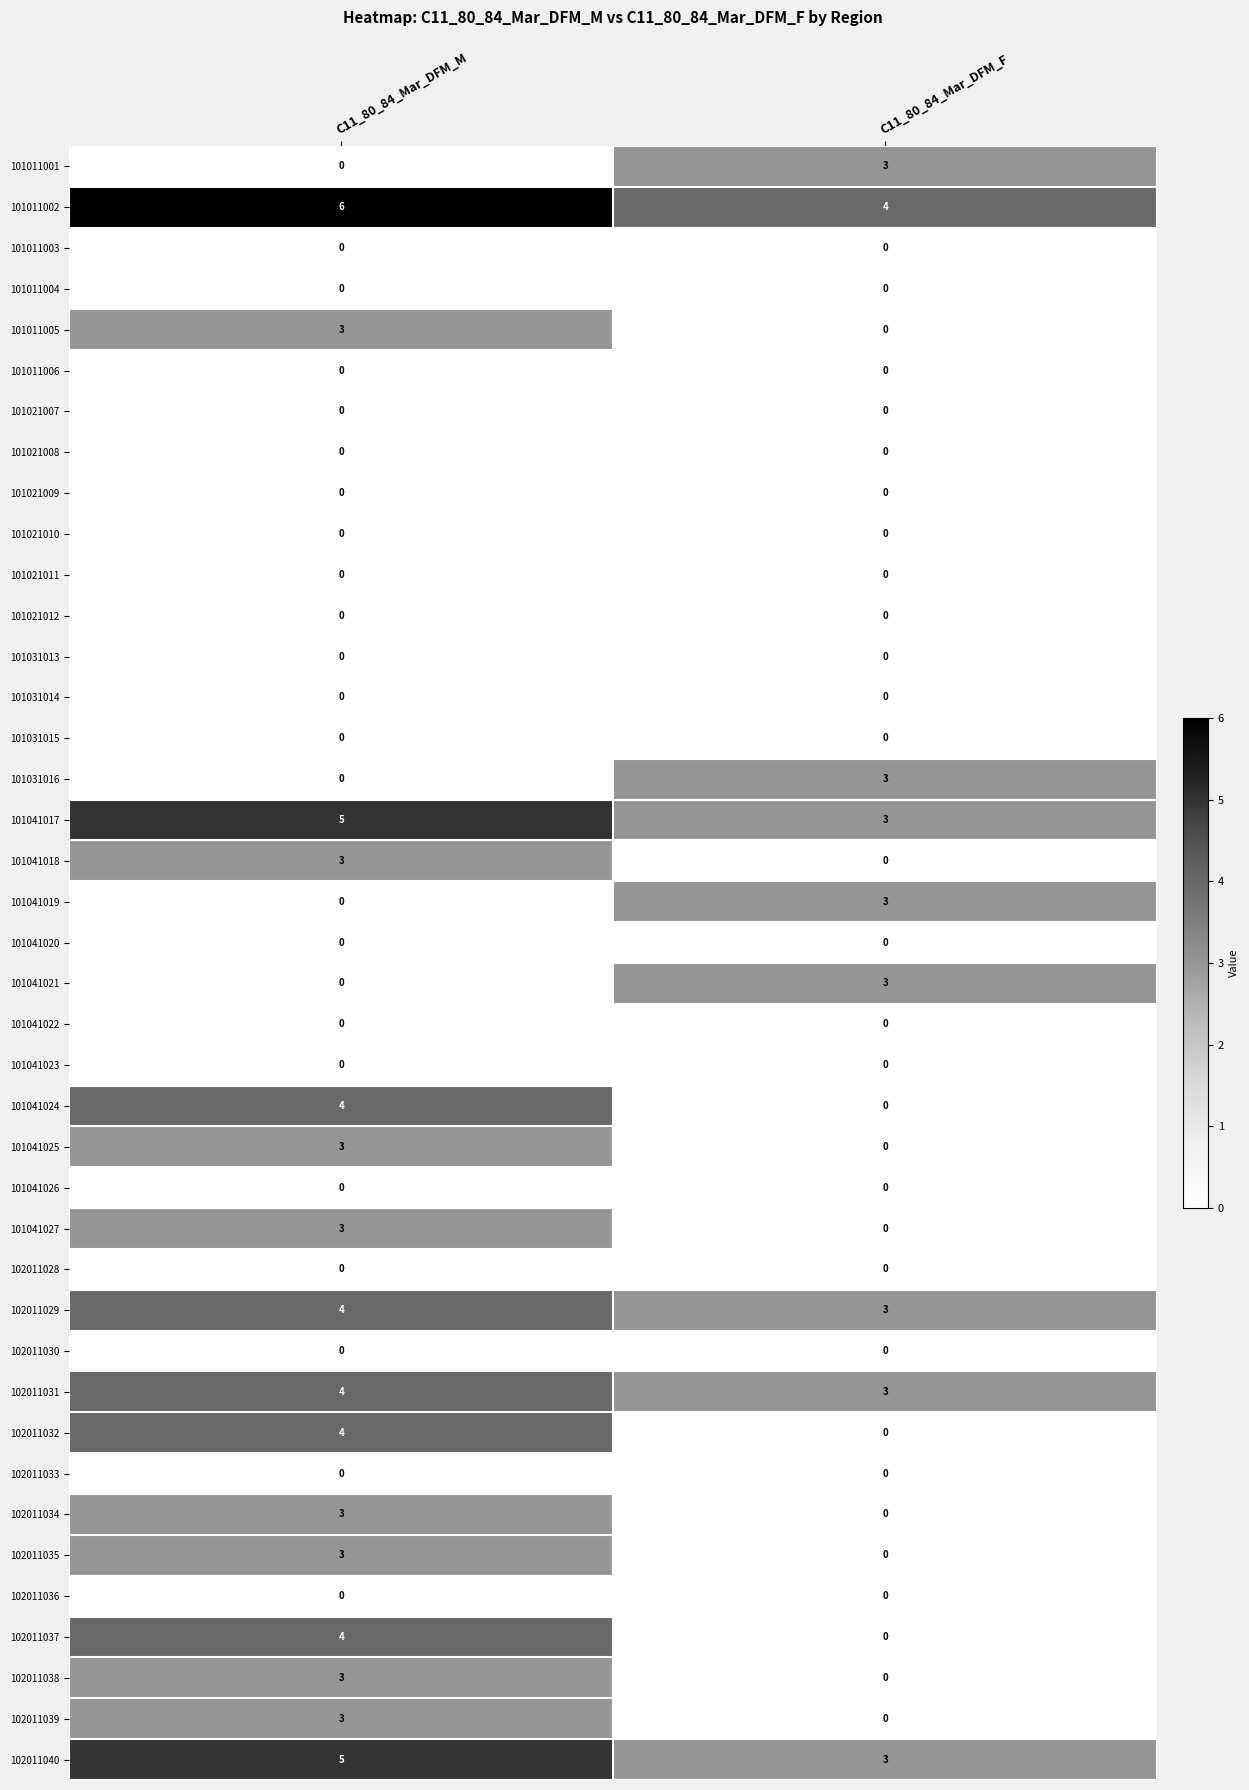

The value of 102011040 at C11_80_84_Mar_DFM_M is 2. True or false?

False